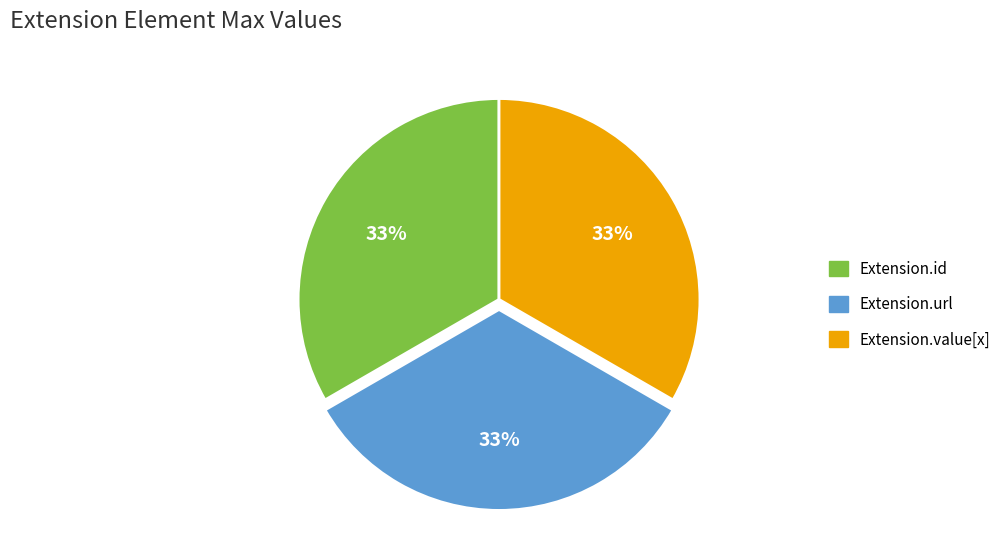

Does any single category account for the majority?

No